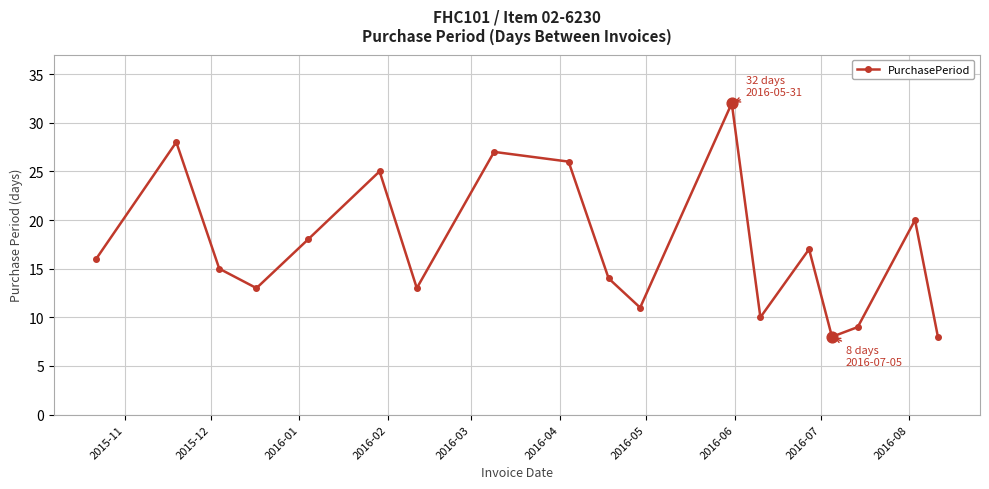

How many points are higher than both their immediate neighbors (excluding endpoints)?

6